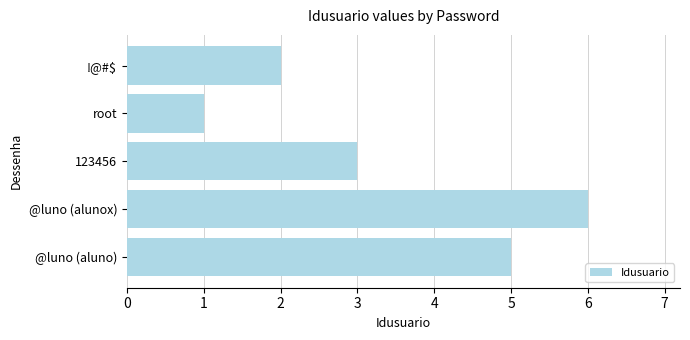

Does the chart contain any negative values?

No